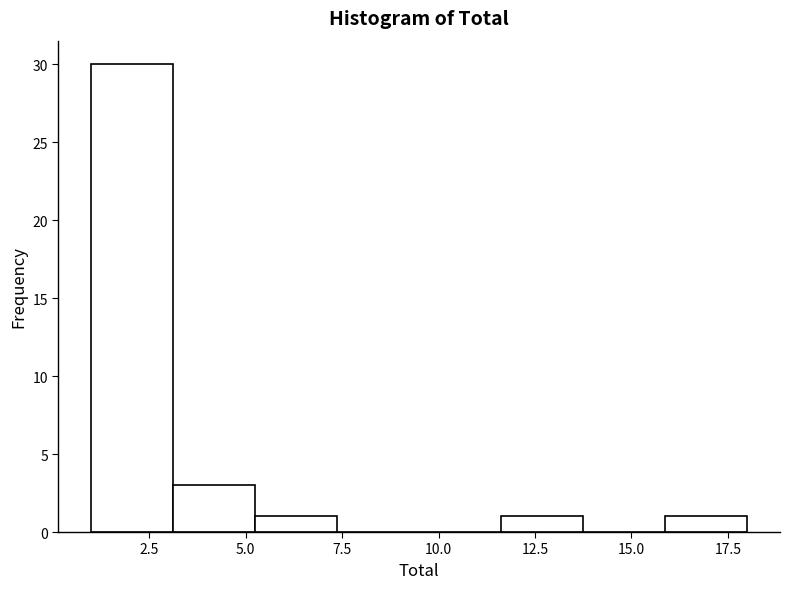

Reading left to right, transcribe this chart: for each bar, give the range it covers on the x-axis and its height. Neither the bar edges nor the heights are printed on the chart, so give them approximately, as read against the axes.

1.0 to 3.0: 30
3.0 to 5.5: 3
5.5 to 7.5: 1
7.5 to 9.5: 0
9.5 to 11.5: 0
11.5 to 14.0: 1
14.0 to 16.0: 0
16.0 to 18.0: 1